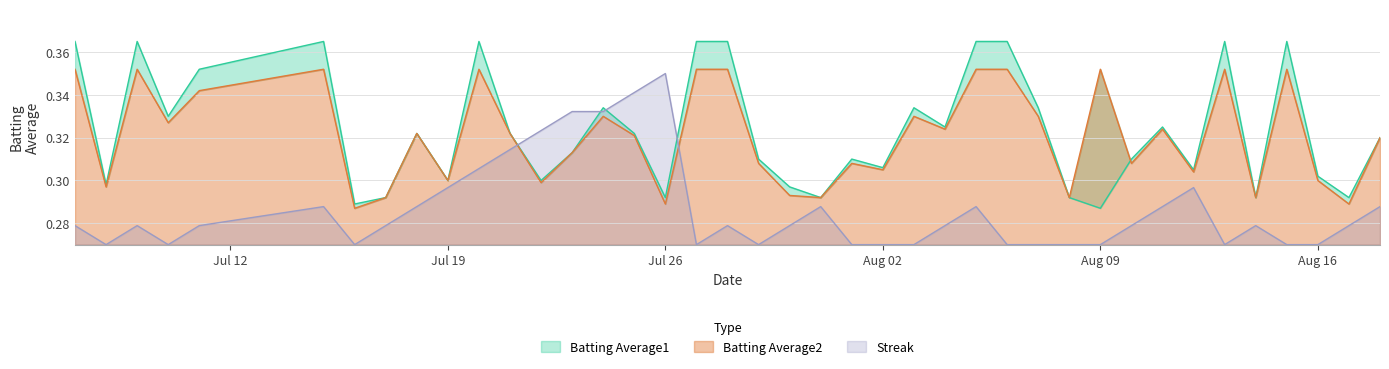

At which label does Streak reach its peak?

Jul 26